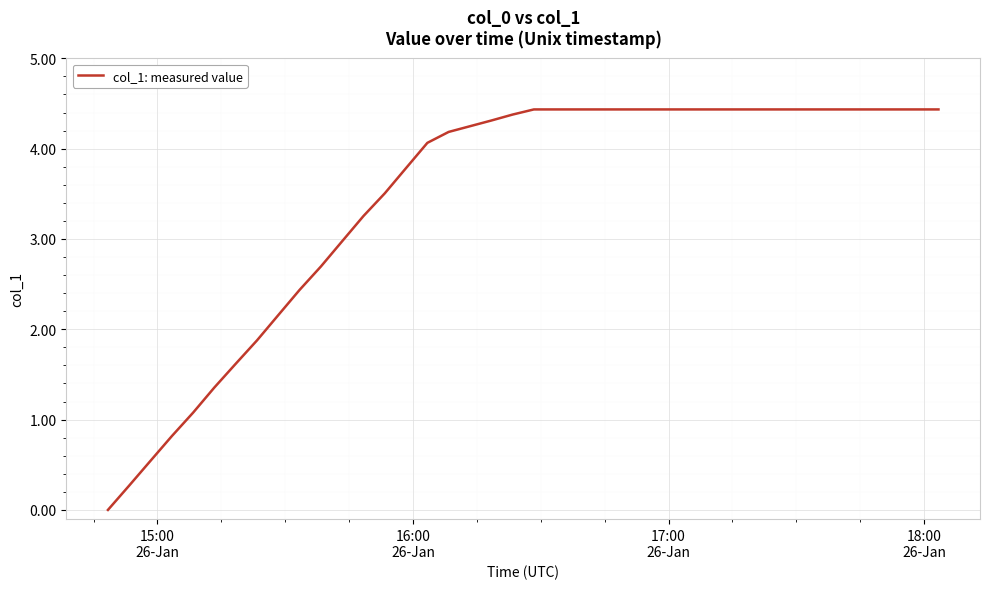

What is the greatest value displayed?

4.4